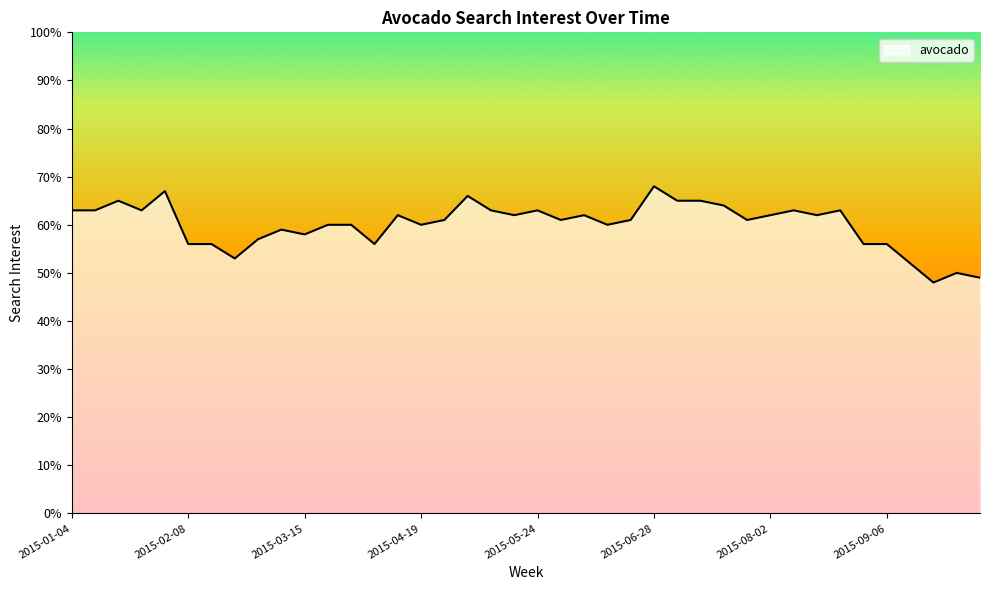

What is the smallest value displayed?

48